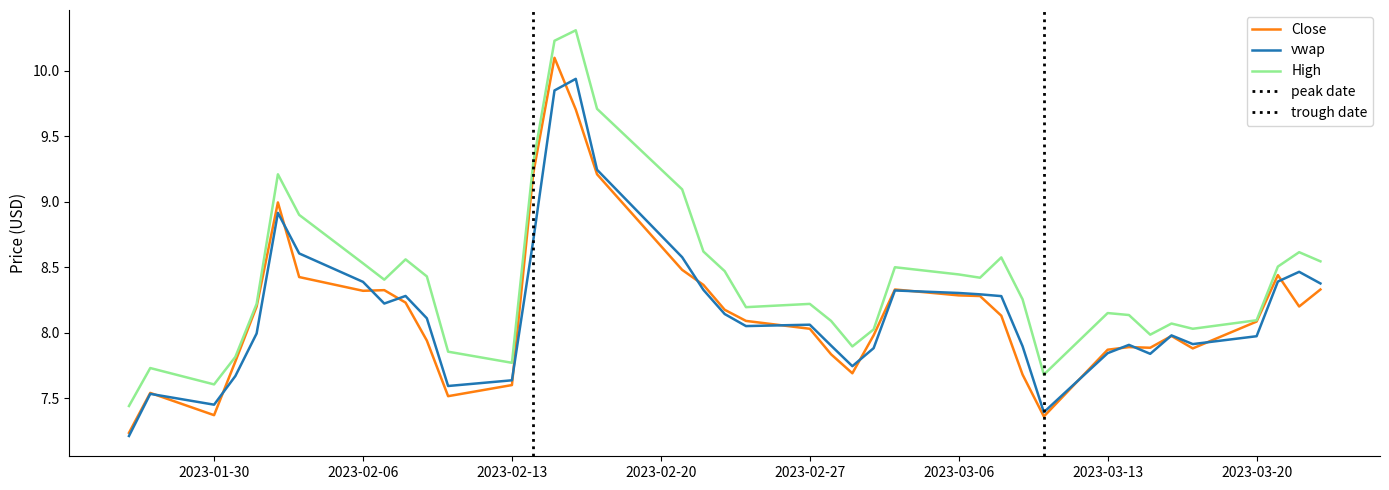

Between 2023-02-06 and 2023-02-08, which series saw the biggest shift?

vwap